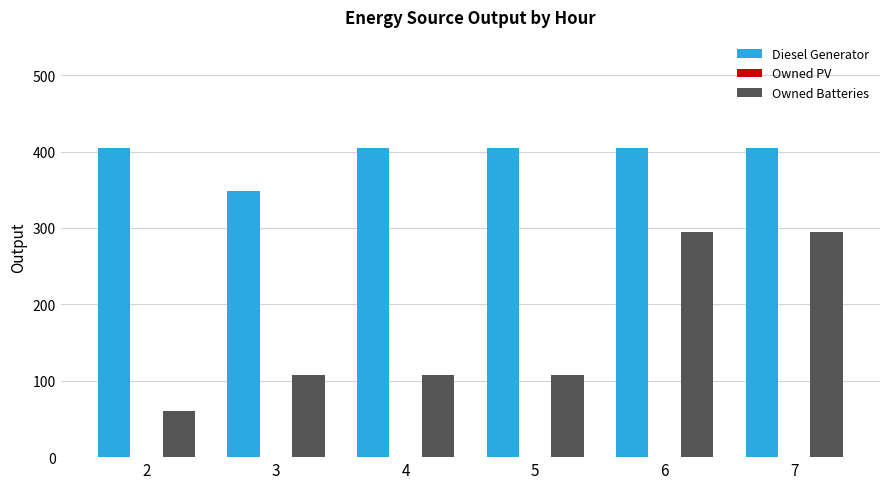

What is the lowest value of the Diesel Generator series?

348